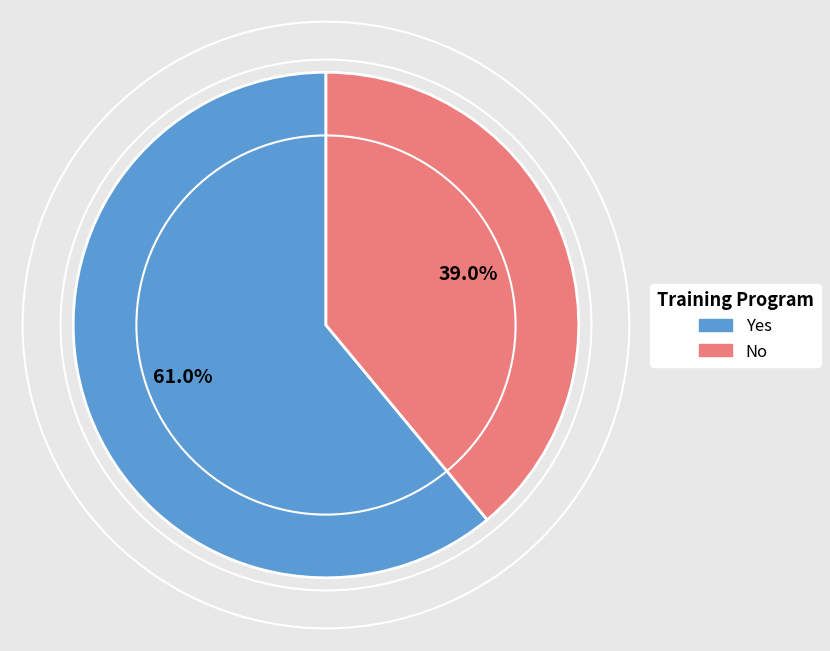

Rank the categories by value from lowest to highest.

No, Yes